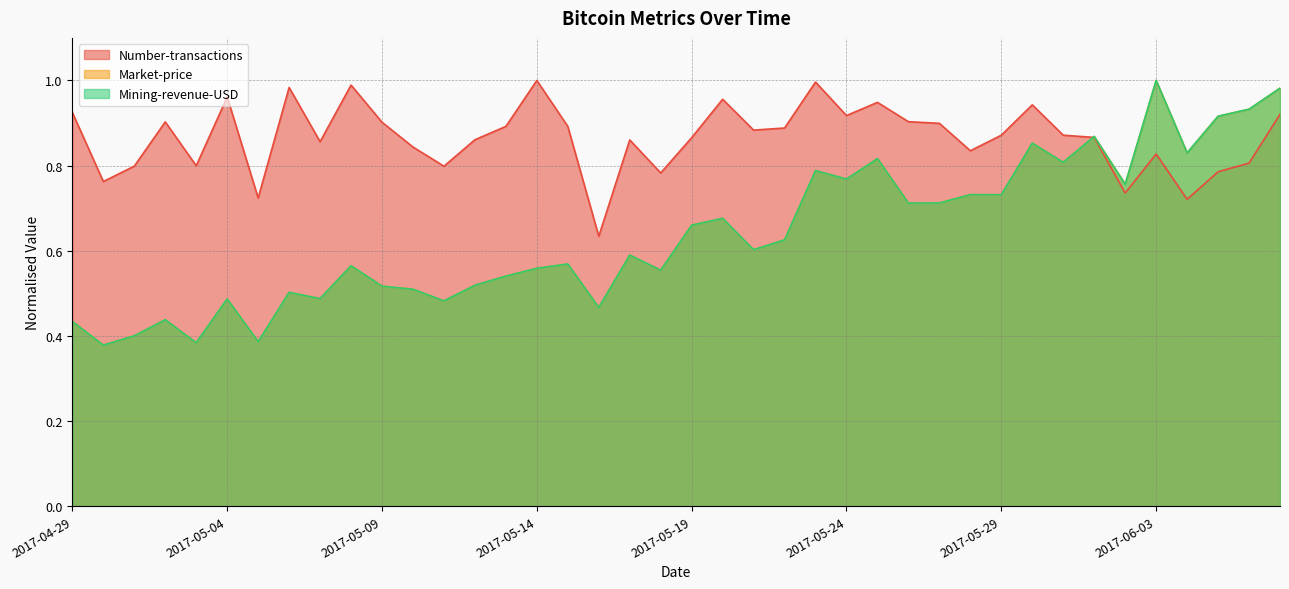

What is the label of the 27th point from the right?

2017-05-12